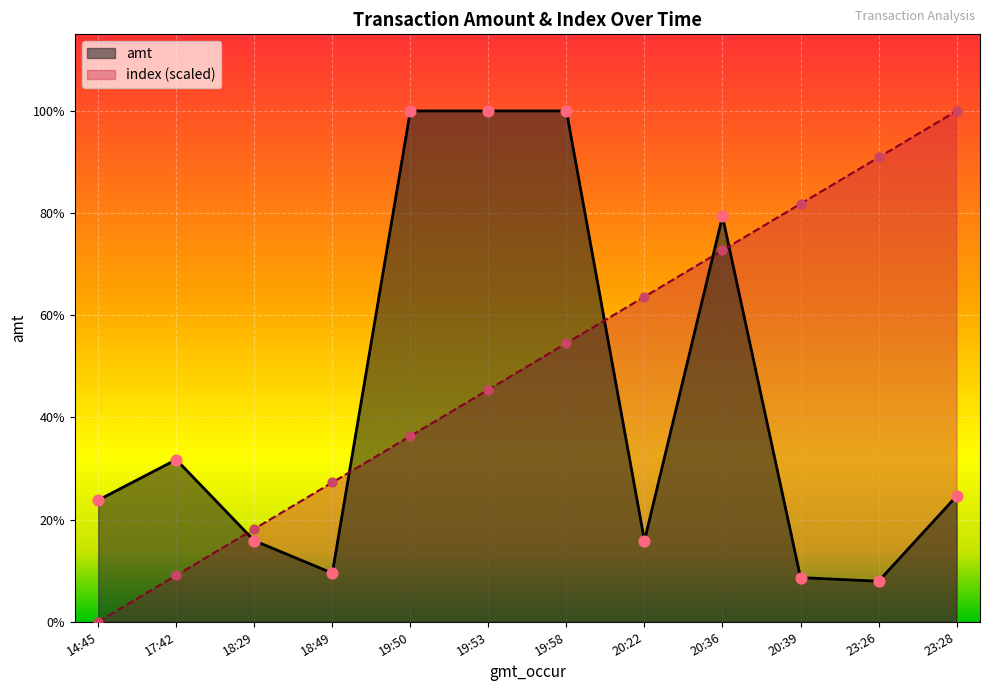

Which series reaches the maximum Y coordinate?

amt